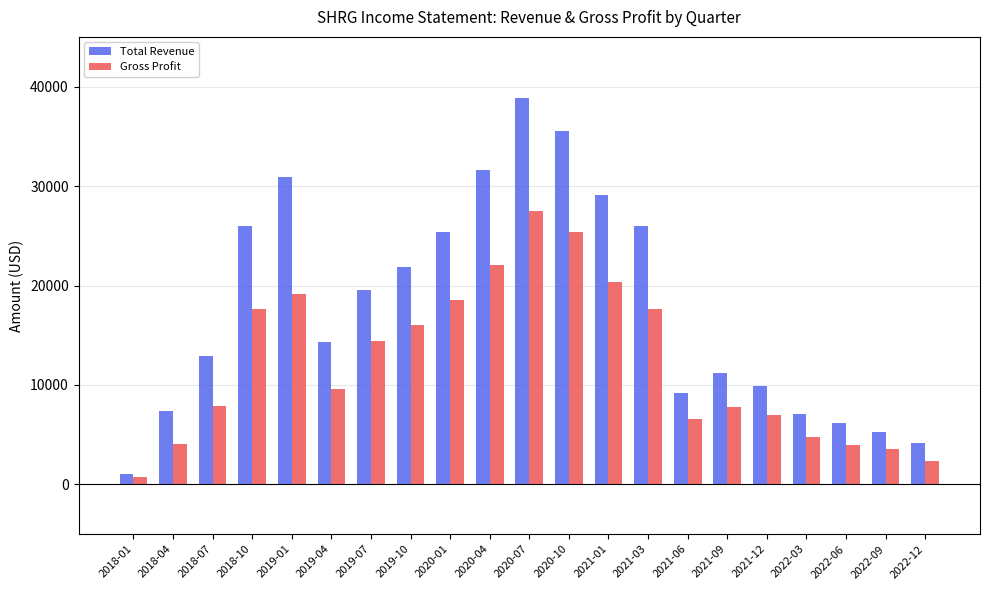

Which series changed the most between 2019-10 and 2022-09?

Total Revenue